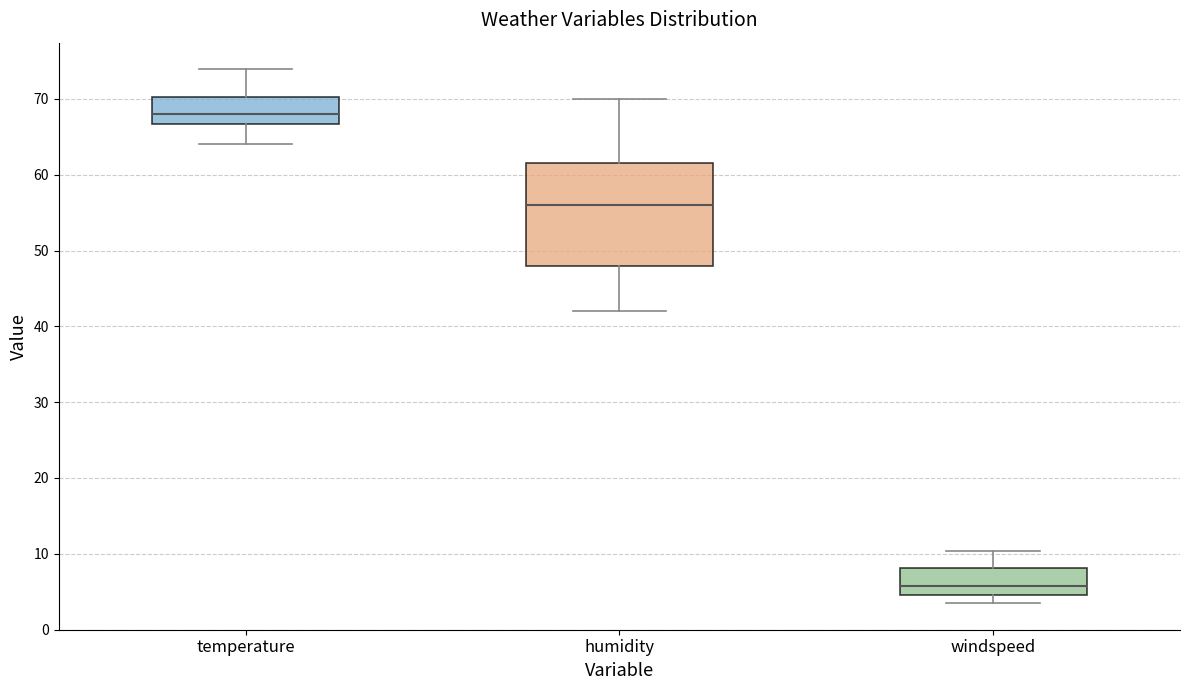

Reading left to right, transcribe this box plot: for each box, give where its median line is, the range the box spans, and where its two whiskers end, as read against the y-axis. The values are not printed on the chart, so give them approximately, as read against the axis.

temperature: median 68, box 67 to 70, whiskers 64 to 74
humidity: median 56, box 48 to 62, whiskers 42 to 70
windspeed: median 6, box 5 to 8, whiskers 4 to 10